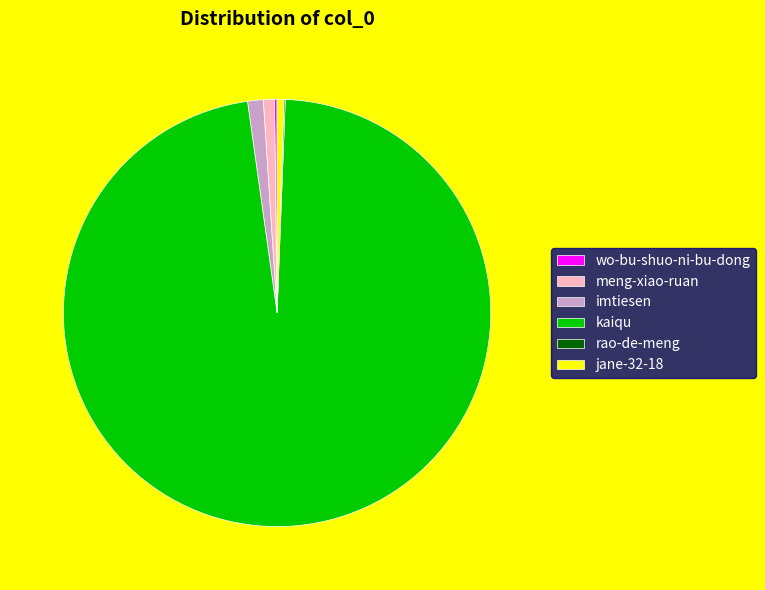

Is there a majority slice in this chart?

Yes